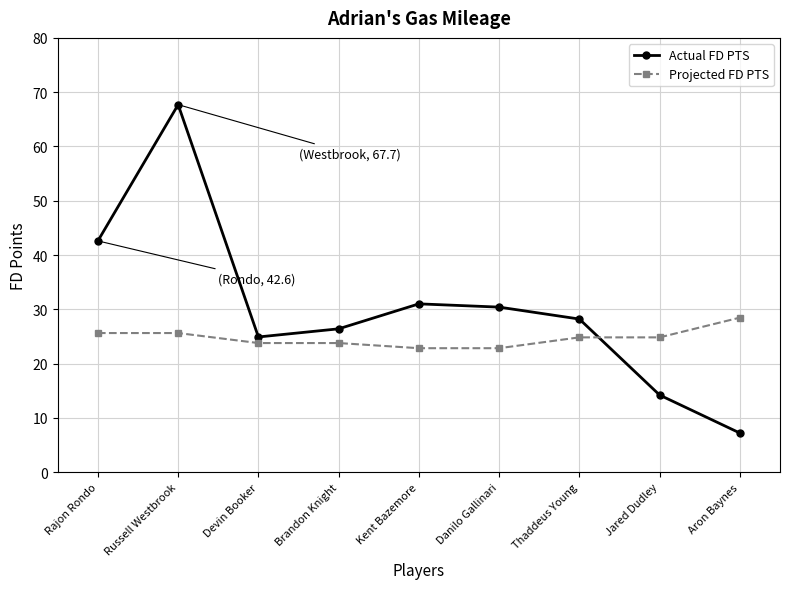

What value does the Actual FD PTS series have at Kent Bazemore?

31.0